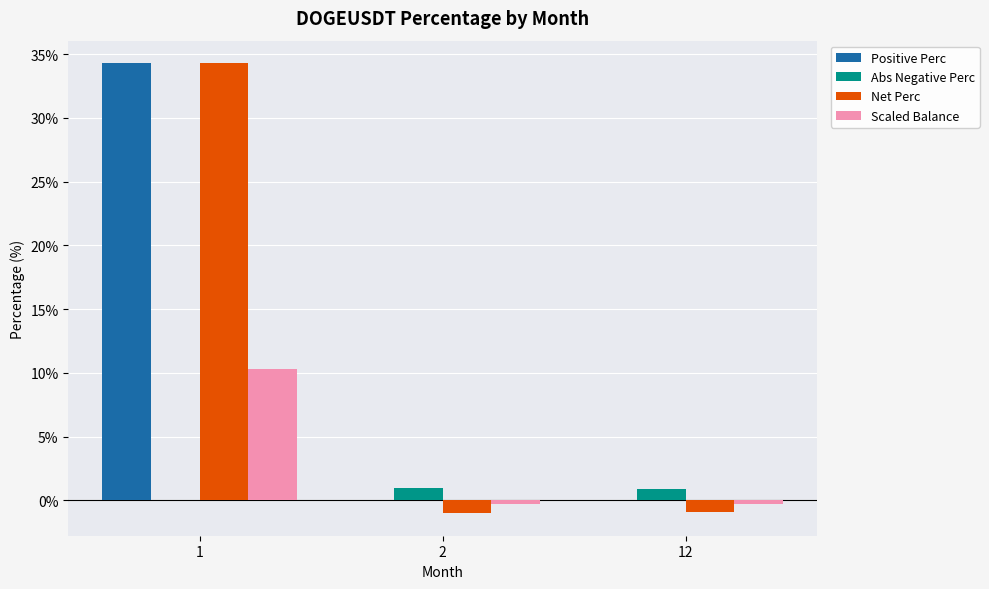

What are all the series names shown in the legend?

Positive Perc, Abs Negative Perc, Net Perc, Scaled Balance